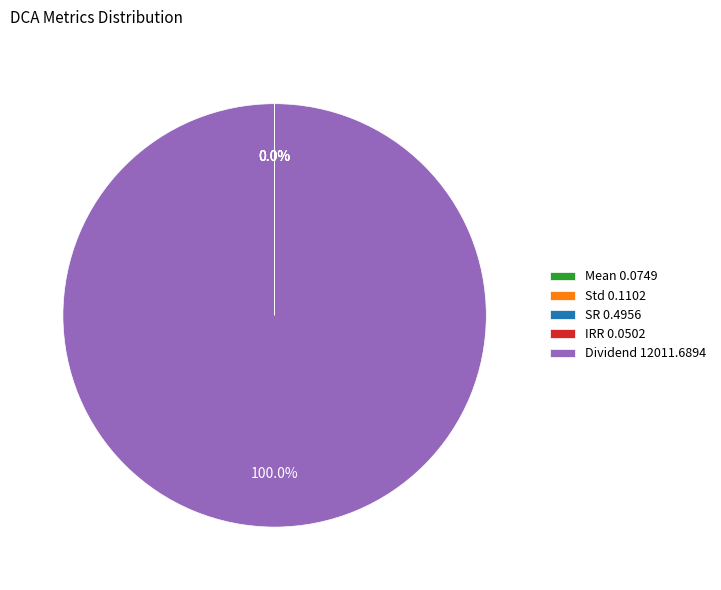

Is Dividend 12011.6894 the majority of the pie?

Yes